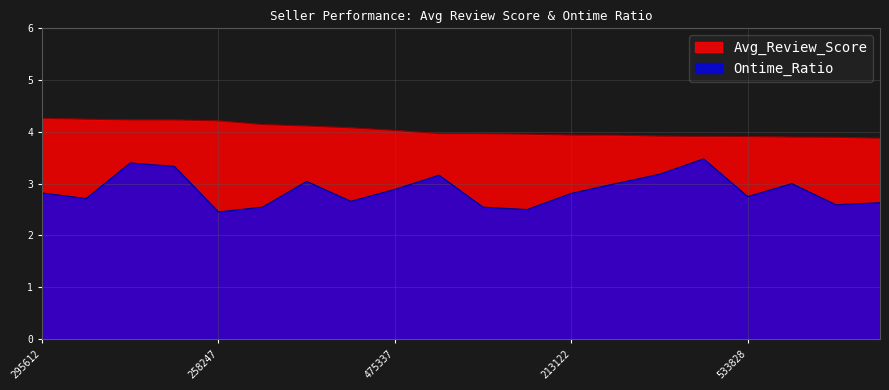

Does the chart display data point markers on the line(s)?

No